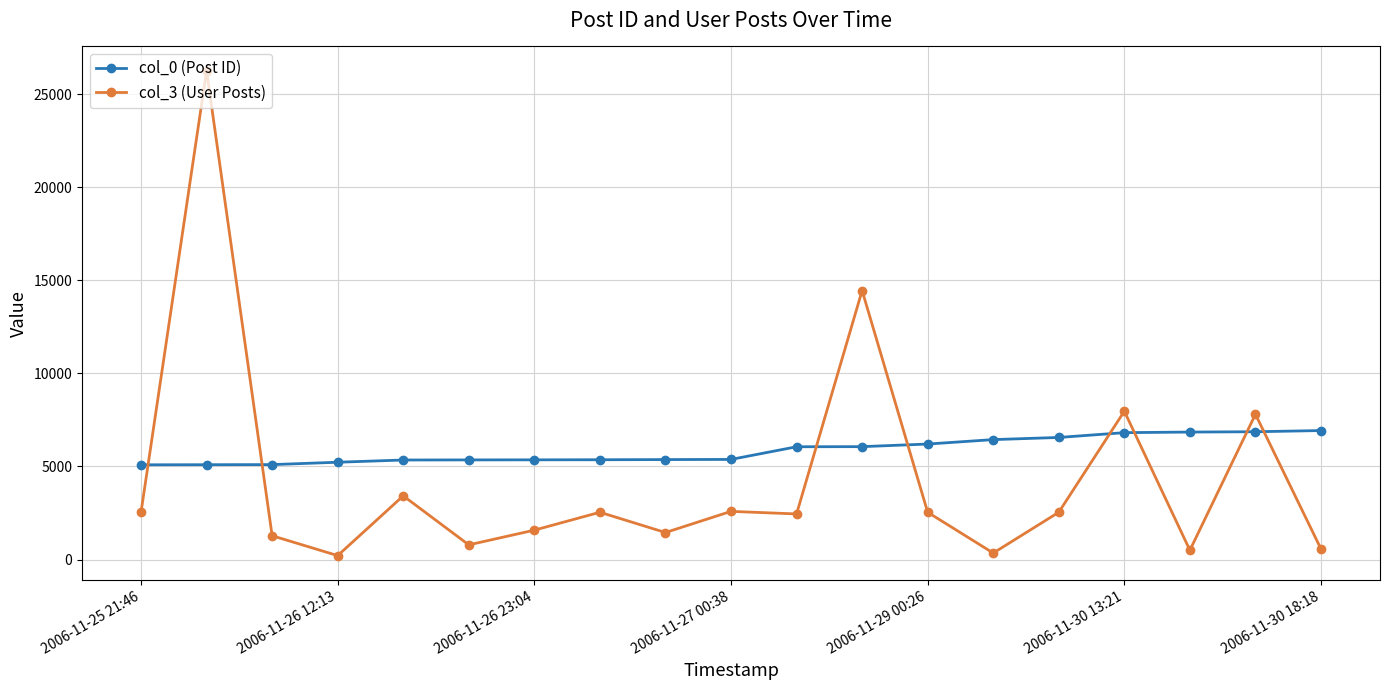

List the series in order of their overall mean, lowest first.

col_3 (User Posts), col_0 (Post ID)